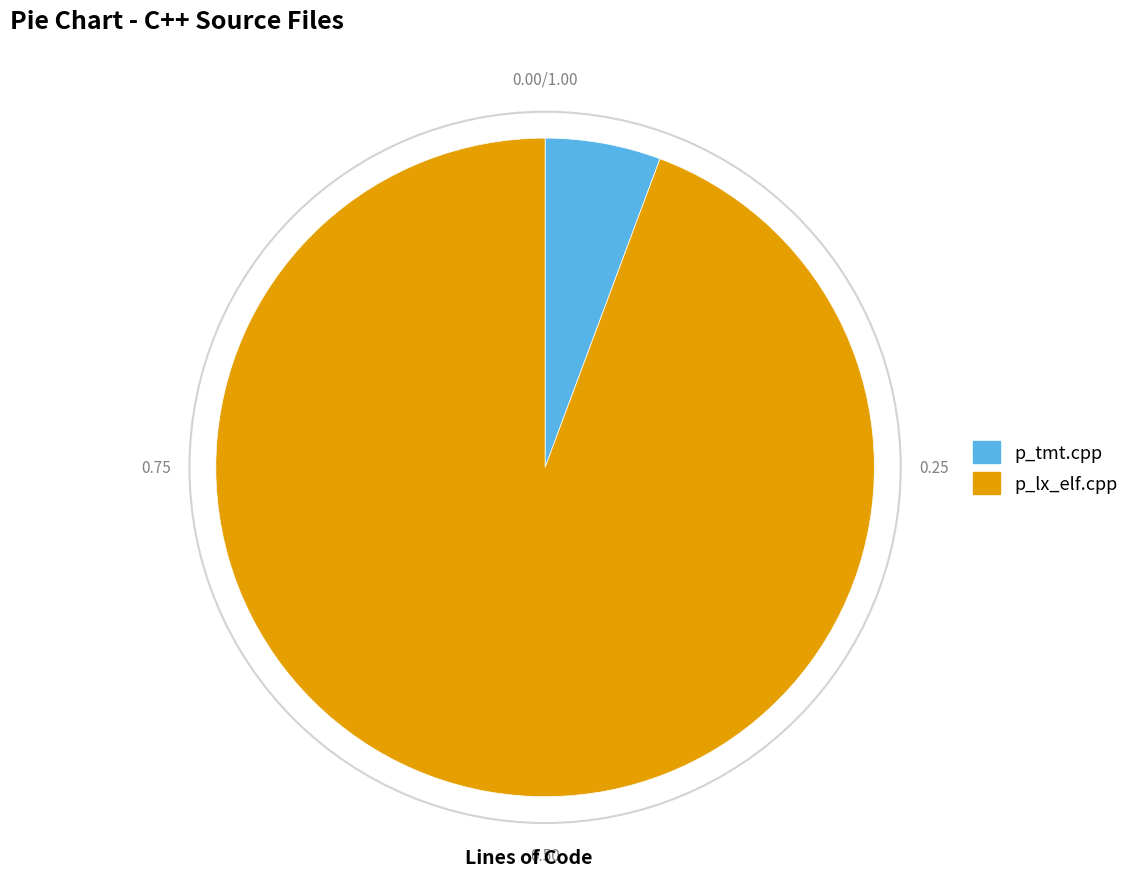

Is there any slice that represents more than half of the pie?

Yes